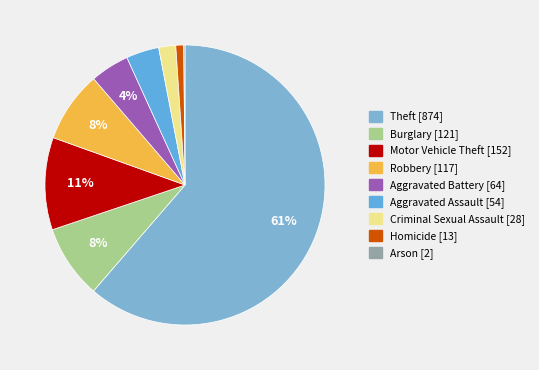

What percentage do Criminal Sexual Assault and Robbery together represent?

10.2%